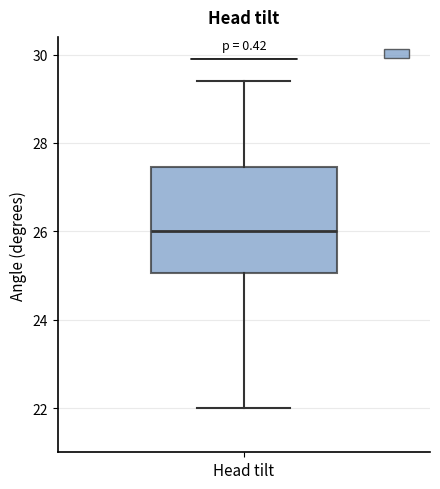

Where is the lower edge of the box for Head tilt on the y-axis? The values are not printed on the chart, so give them approximately, as read against the axis.

25.0